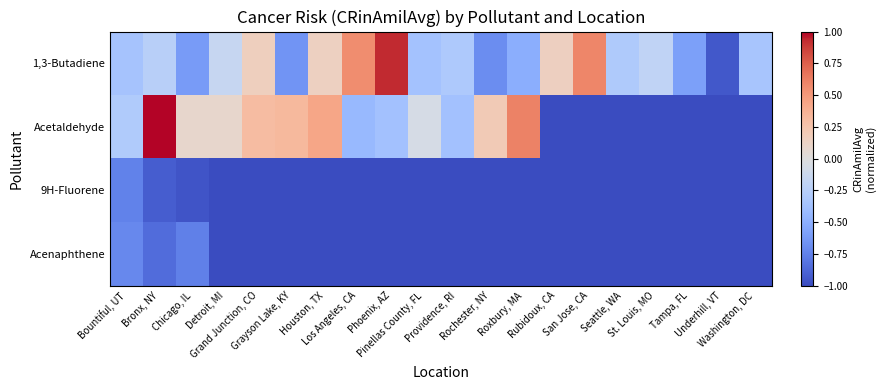

Reading left to right, extract all data points from this chart.

1,3-Butadiene: Bountiful, UT=-0.4	Bronx, NY=-0.2	Chicago, IL=-0.6	Detroit, MI=-0.2	Grand Junction, CO=0.2	Grayson Lake, KY=-0.6	Houston, TX=0.1	Los Angeles, CA=0.6	Phoenix, AZ=0.9	Pinellas County, FL=-0.4	Providence, RI=-0.3	Rochester, NY=-0.7	Roxbury, MA=-0.5	Rubidoux, CA=0.2	San Jose, CA=0.6	Seattle, WA=-0.3	St. Louis, MO=-0.2	Tampa, FL=-0.6	Underhill, VT=-0.9	Washington, DC=-0.3
Acetaldehyde: Bountiful, UT=-0.3	Bronx, NY=1.0	Chicago, IL=0.1	Detroit, MI=0.1	Grand Junction, CO=0.3	Grayson Lake, KY=0.3	Houston, TX=0.4	Los Angeles, CA=-0.4	Phoenix, AZ=-0.4	Pinellas County, FL=-0.1	Providence, RI=-0.4	Rochester, NY=0.2	Roxbury, MA=0.6	Rubidoux, CA=-1.0	San Jose, CA=-1.0	Seattle, WA=-1.0	St. Louis, MO=-1.0	Tampa, FL=-1.0	Underhill, VT=-1.0	Washington, DC=-1.0
9H-Fluorene: Bountiful, UT=-0.7	Bronx, NY=-0.9	Chicago, IL=-1.0	Detroit, MI=-1.0	Grand Junction, CO=-1.0	Grayson Lake, KY=-1.0	Houston, TX=-1.0	Los Angeles, CA=-1.0	Phoenix, AZ=-1.0	Pinellas County, FL=-1.0	Providence, RI=-1.0	Rochester, NY=-1.0	Roxbury, MA=-1.0	Rubidoux, CA=-1.0	San Jose, CA=-1.0	Seattle, WA=-1.0	St. Louis, MO=-1.0	Tampa, FL=-1.0	Underhill, VT=-1.0	Washington, DC=-1.0
Acenaphthene: Bountiful, UT=-0.7	Bronx, NY=-0.8	Chicago, IL=-0.8	Detroit, MI=-1.0	Grand Junction, CO=-1.0	Grayson Lake, KY=-1.0	Houston, TX=-1.0	Los Angeles, CA=-1.0	Phoenix, AZ=-1.0	Pinellas County, FL=-1.0	Providence, RI=-1.0	Rochester, NY=-1.0	Roxbury, MA=-1.0	Rubidoux, CA=-1.0	San Jose, CA=-1.0	Seattle, WA=-1.0	St. Louis, MO=-1.0	Tampa, FL=-1.0	Underhill, VT=-1.0	Washington, DC=-1.0